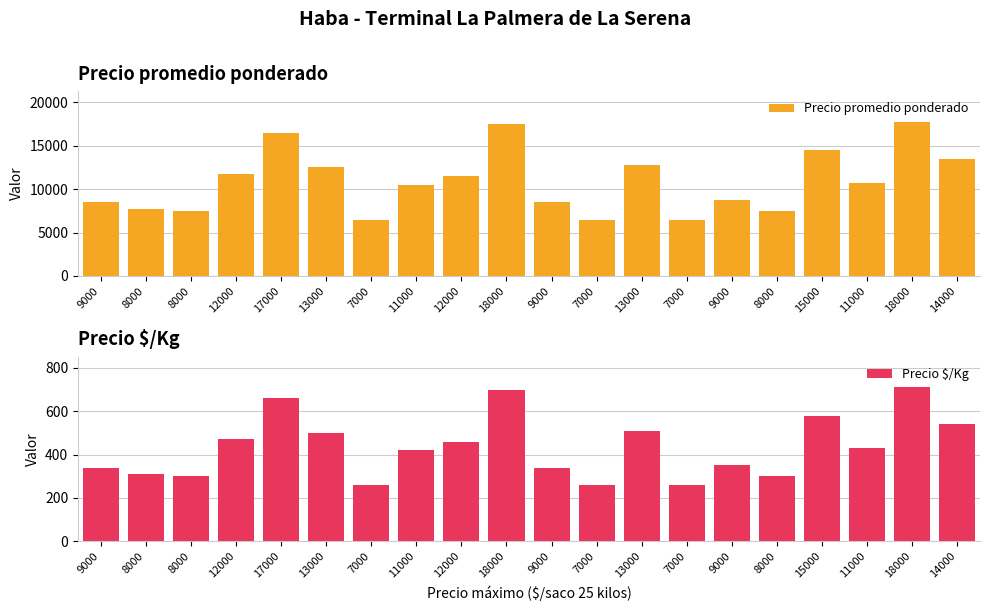

The value of Precio $/Kg at 18000 is 700. True or false?

True